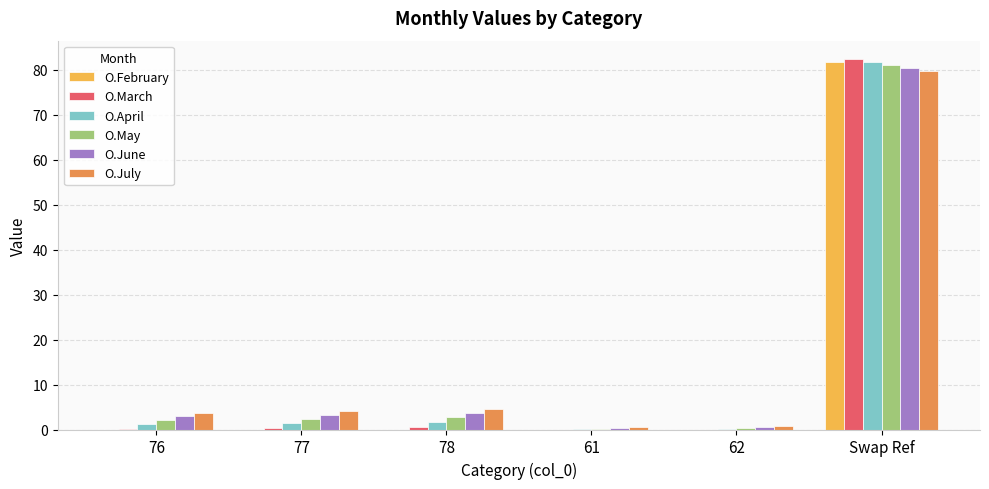

At which category is the sum across all series the highest?

Swap Ref